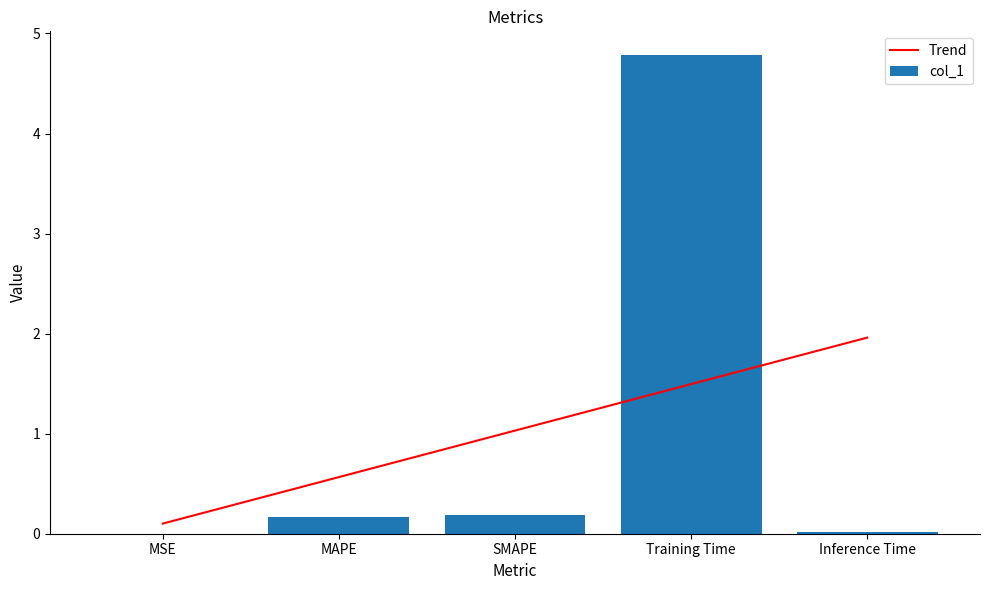

What is the label of the 4th bar from the right?

MAPE